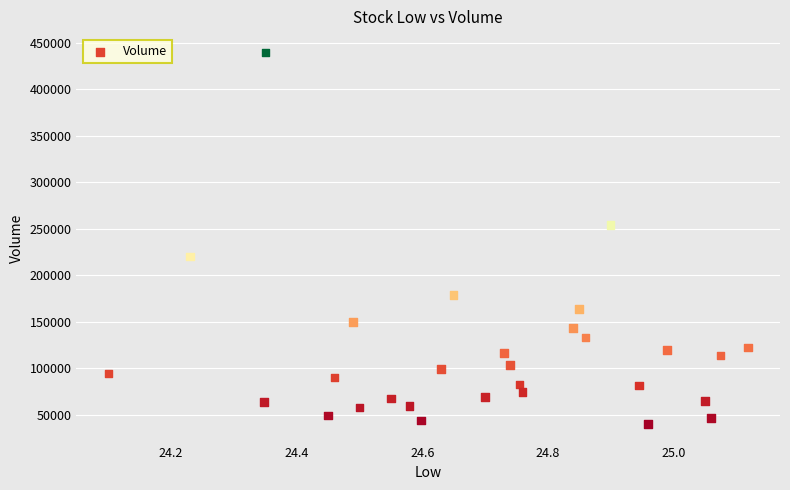

What Y value in the scatter plot is closest to 239700?

254000